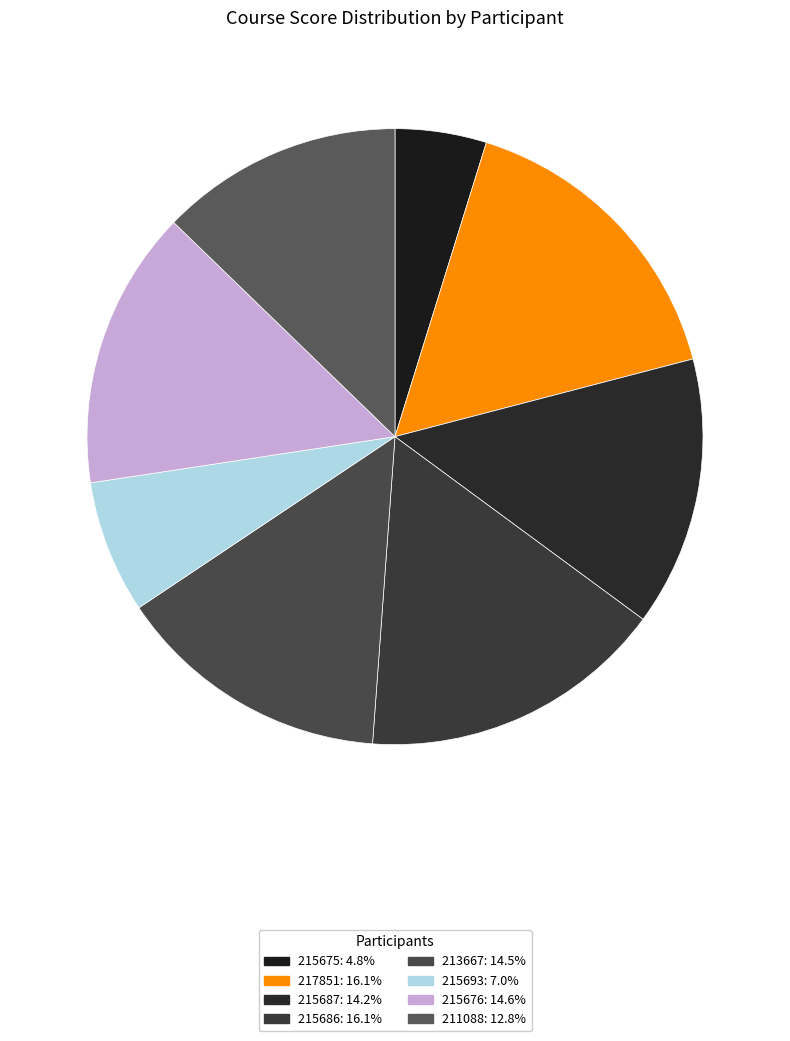

True or false: 213667 accounts for 14% of the total.

True